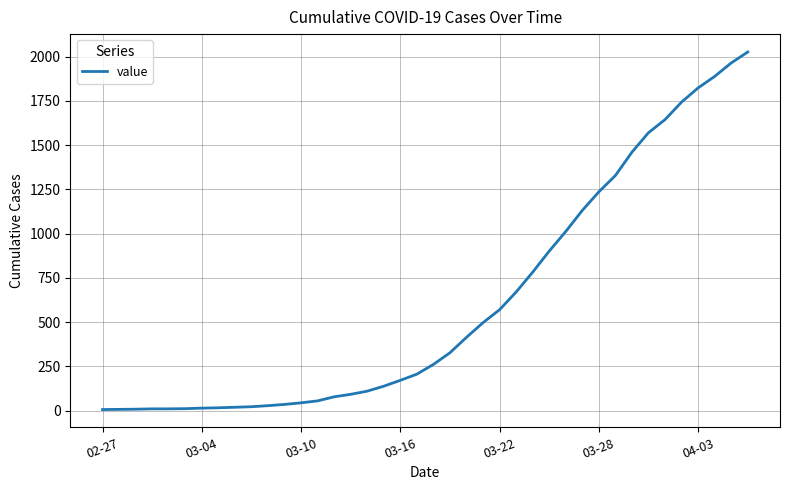

What is the sum of all values?

24327